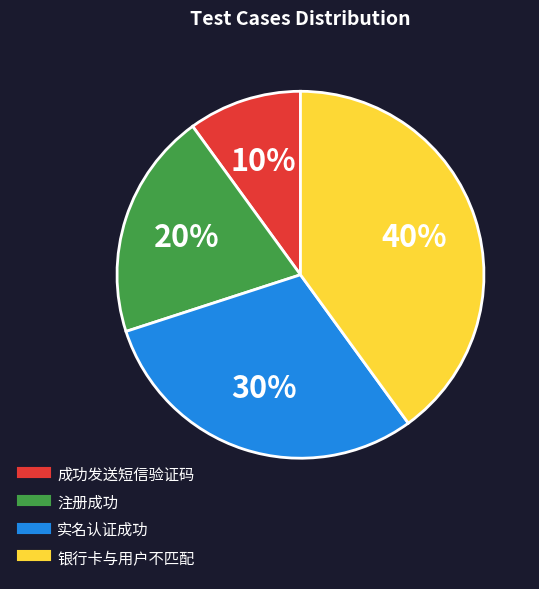

To the nearest percent, what percentage of the pie is 银行卡与用户不匹配?

40%